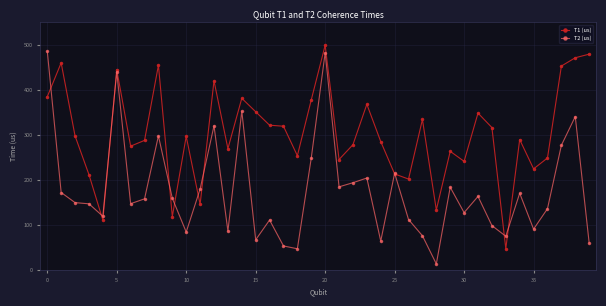

True or false: T2 (us) has more than 0 interior local peaks.

True